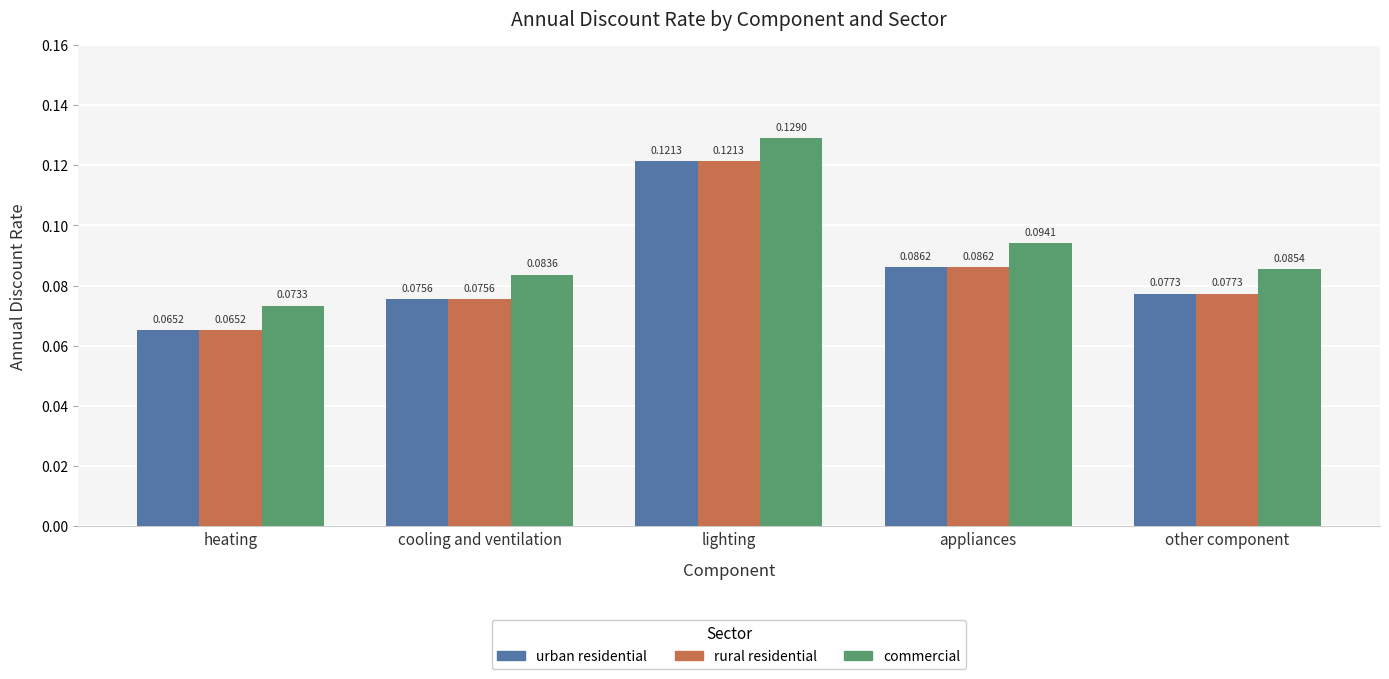

How many groups of bars are there?

5